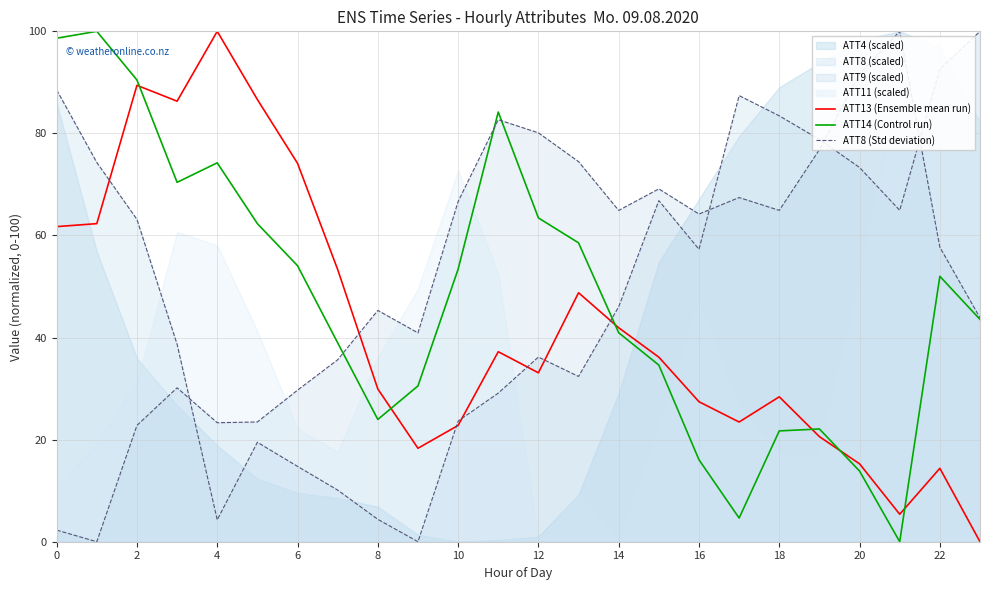

Reading right to left, transcribe all the data shown in this chart.

ATT13 (Ensemble mean run): 0.0	14.4	5.4	15.3	20.6	28.4	23.5	27.4	36.2	41.9	48.8	33.1	37.2	22.8	18.3	29.9	53.3	74.1	86.6	100.0	86.3	89.4	62.3	61.7
ATT14 (Control run): 43.6	52.0	0.0	13.8	22.1	21.7	4.6	16.1	34.6	40.9	58.6	63.4	84.2	53.4	30.5	24.0	39.0	54.1	62.3	74.2	70.4	90.5	100.0	98.7
ATT8 (Std deviation): 100.0	92.6	64.9	73.3	78.8	83.4	87.4	57.3	66.8	46.0	32.4	36.2	29.1	23.6	0.0	4.4	10.1	14.8	19.5	4.3	38.7	63.2	74.3	88.5